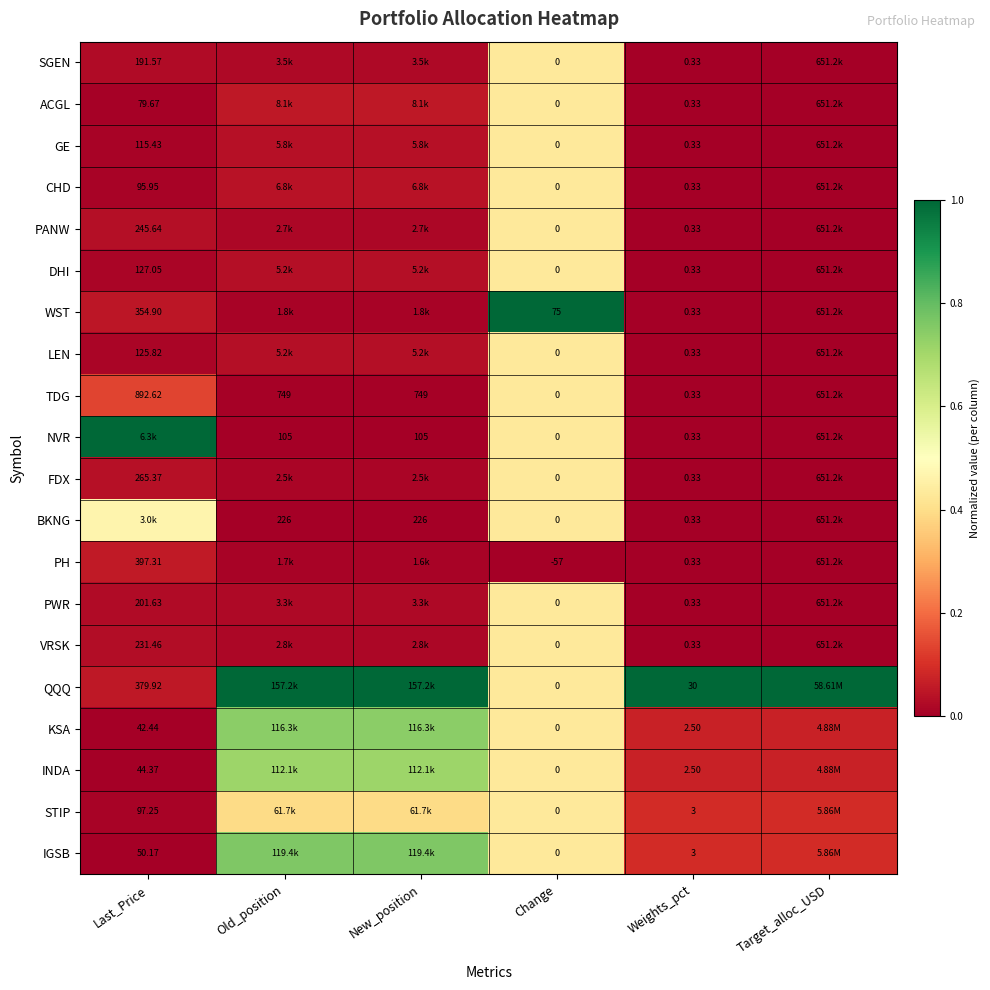

Between Target_alloc_USD and Weights_pct, which is larger?

Target_alloc_USD